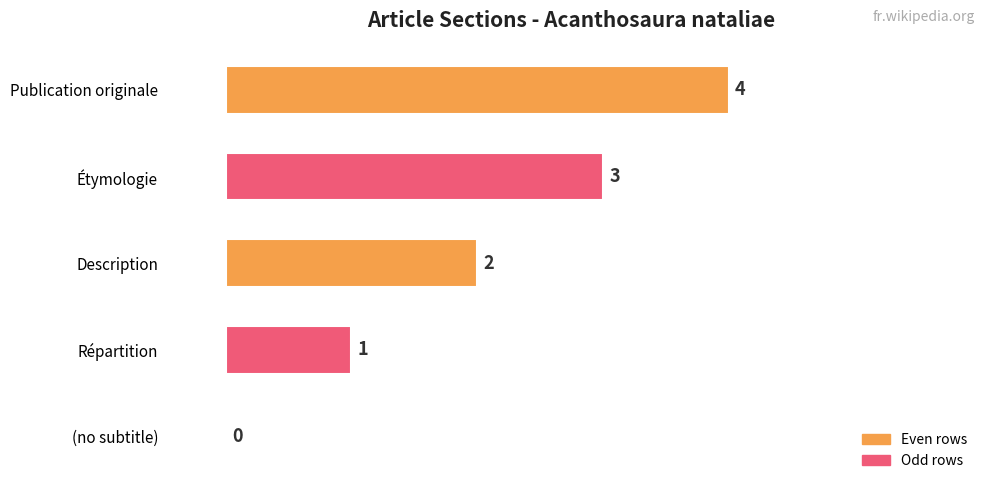

How many positive values are there?

4